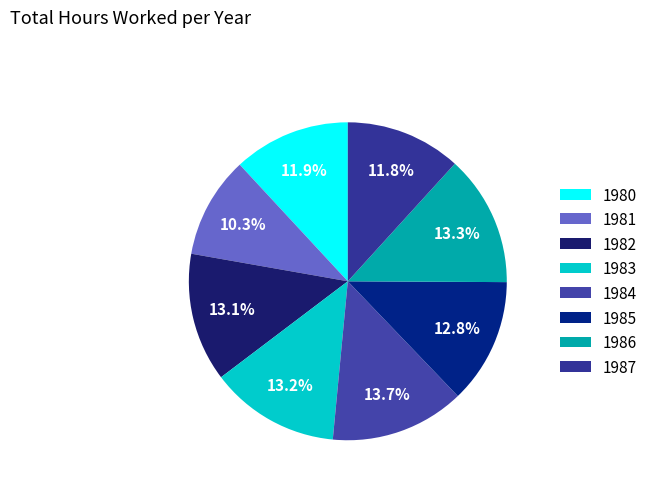

To the nearest percent, what percentage of the pie is 1986?

13%